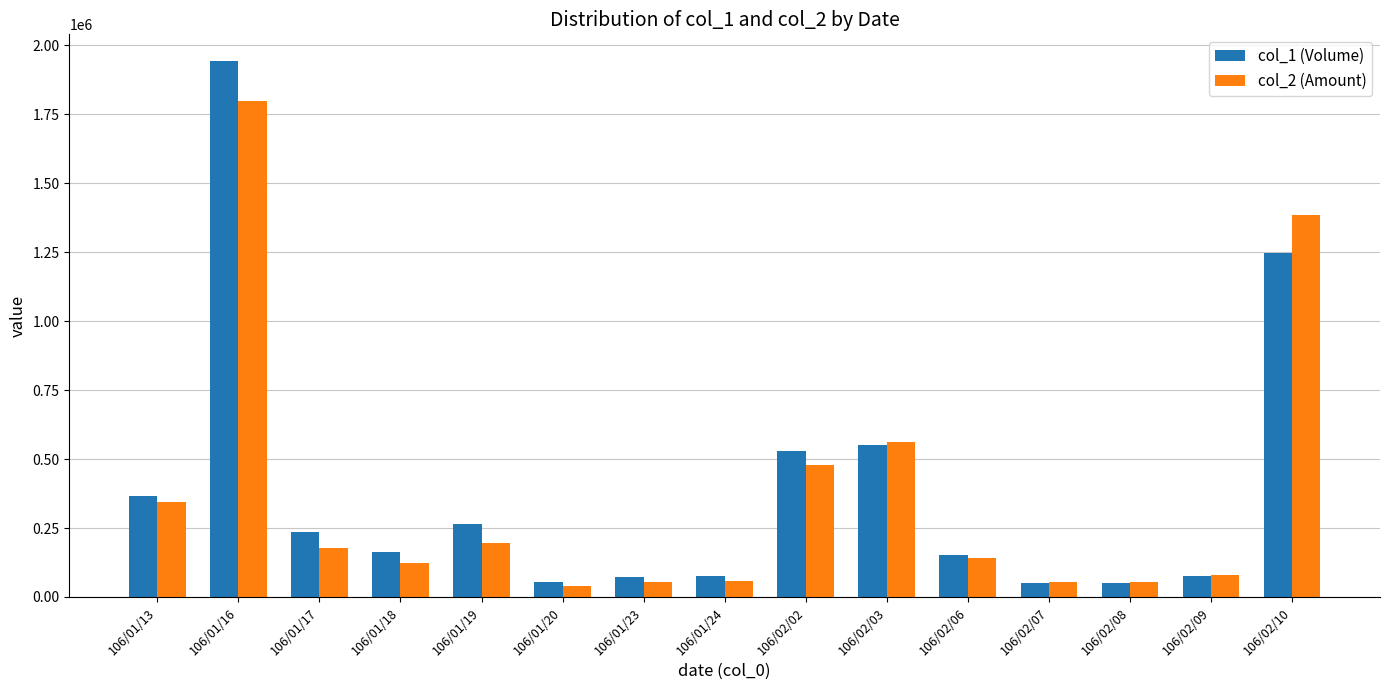

What is the label of the 3rd bar from the right?

106/02/08